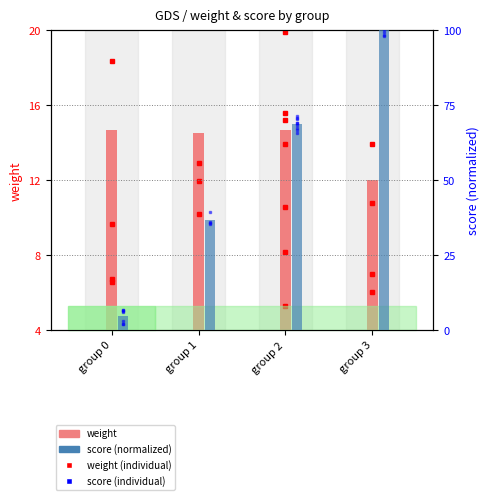

What value does the weight series have at group 1?

14.5